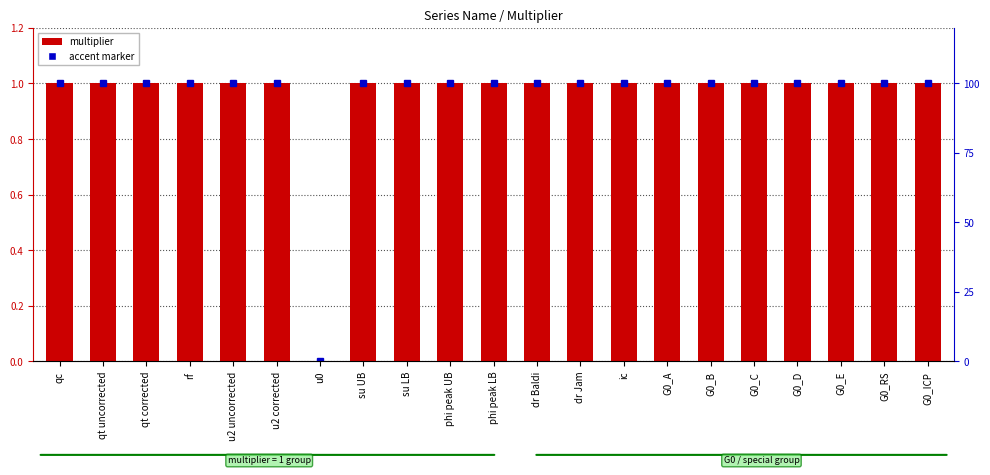

What is the average value?

1.0